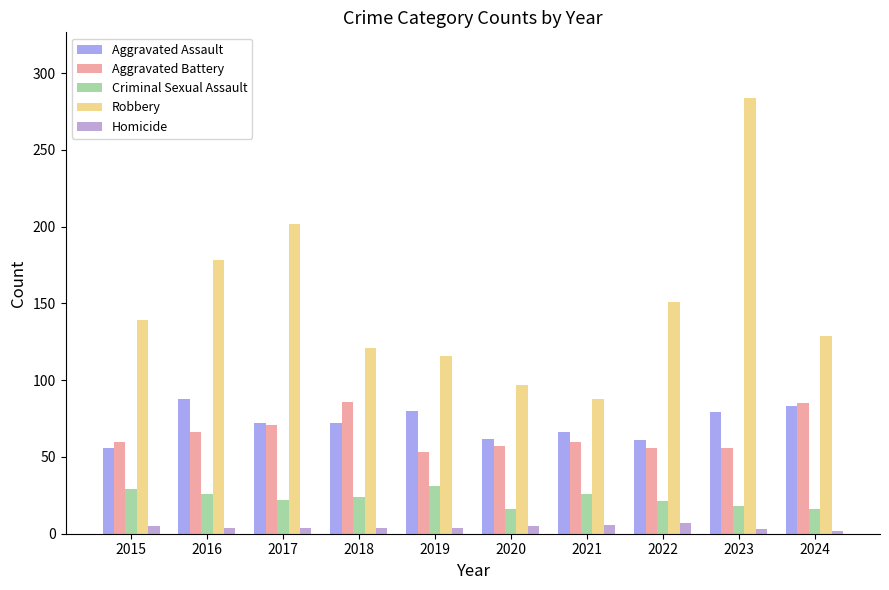

Which category has the highest value in the Robbery series?

2023